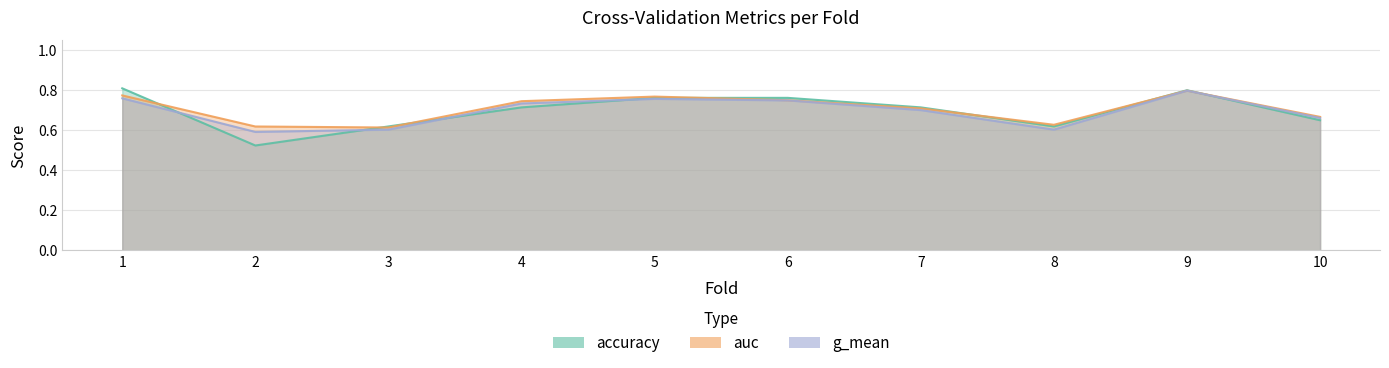

What are all the series names shown in the legend?

accuracy, auc, g_mean